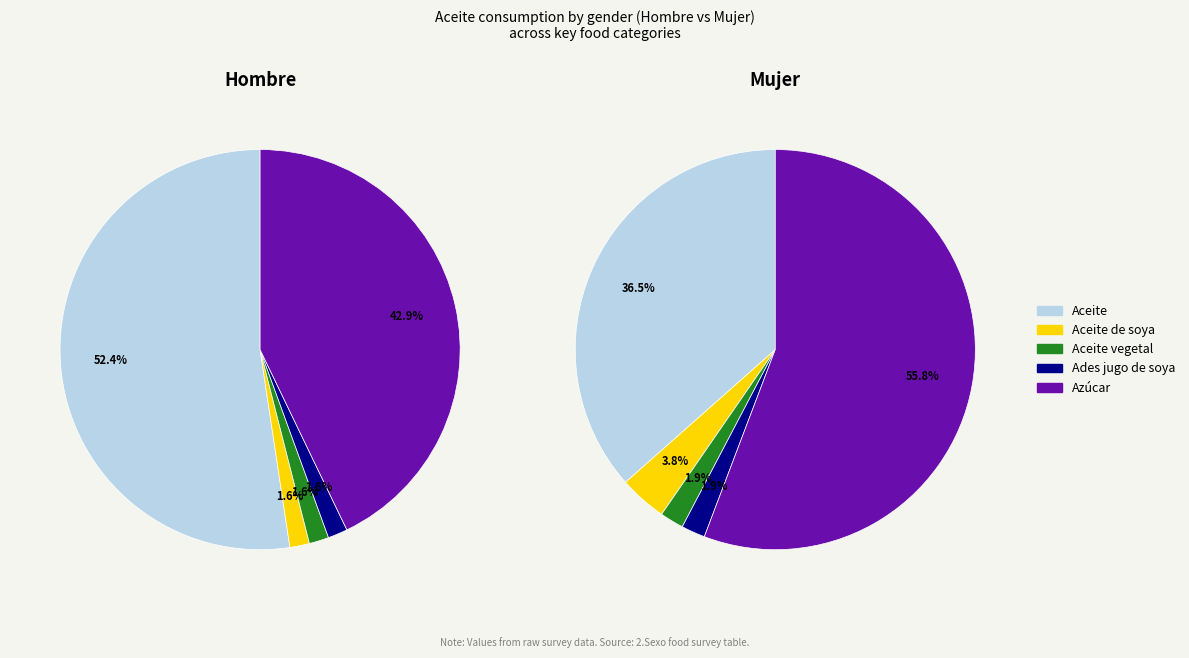

Is there a majority slice in this chart?

Yes